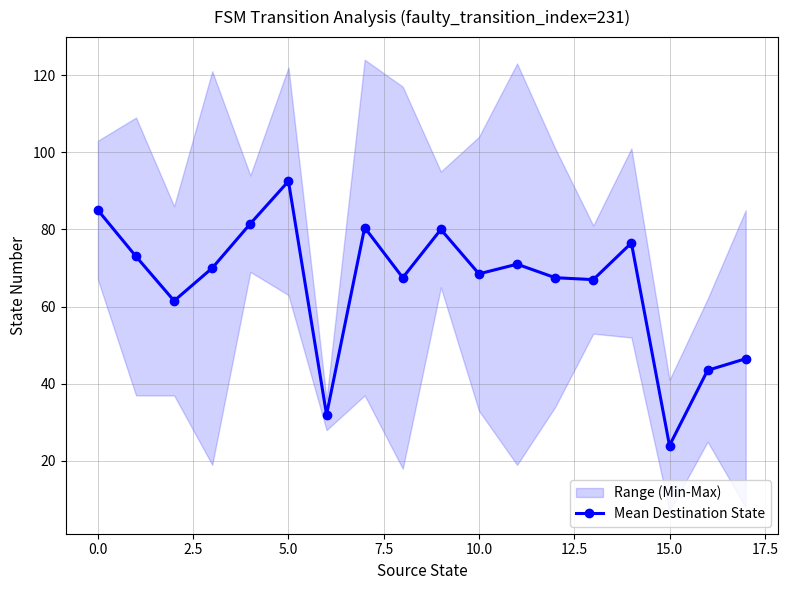

What is the label of the 11th point from the left?

10